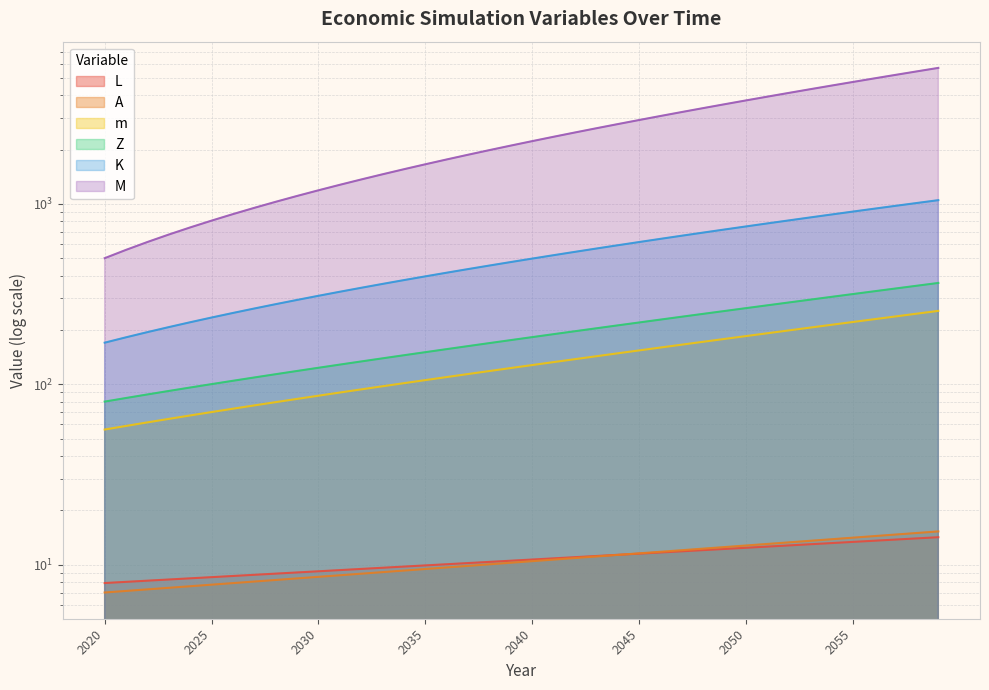

True or false: m and Z cross at least once.

False